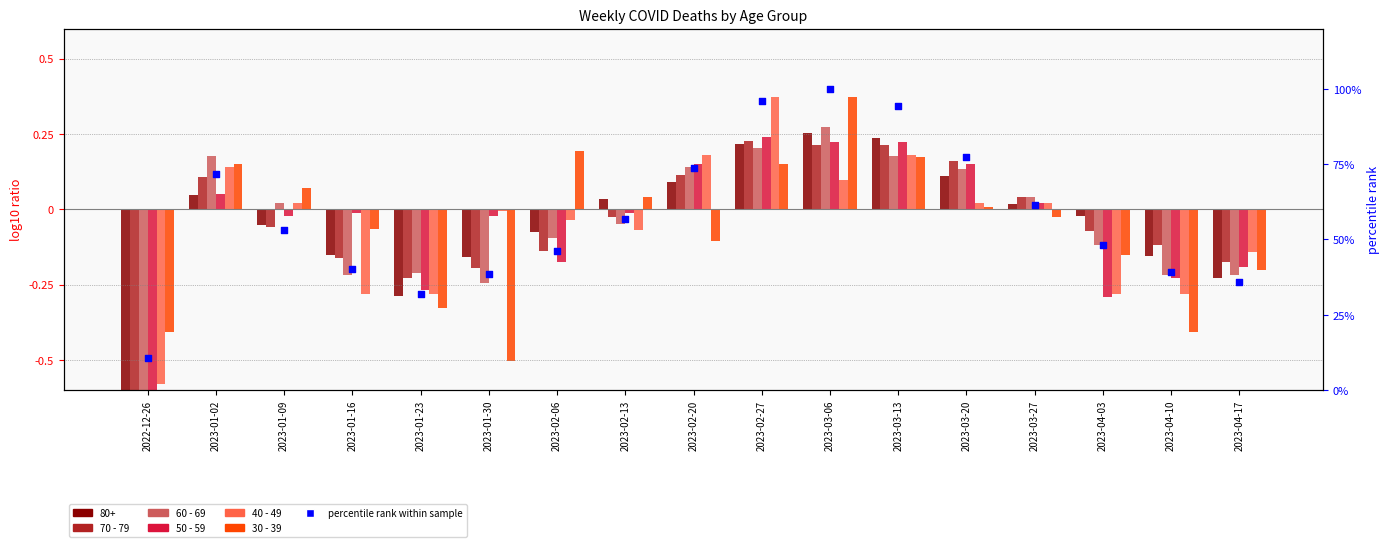

Which series has the largest Y range (max minus min)?

percentile rank within sample